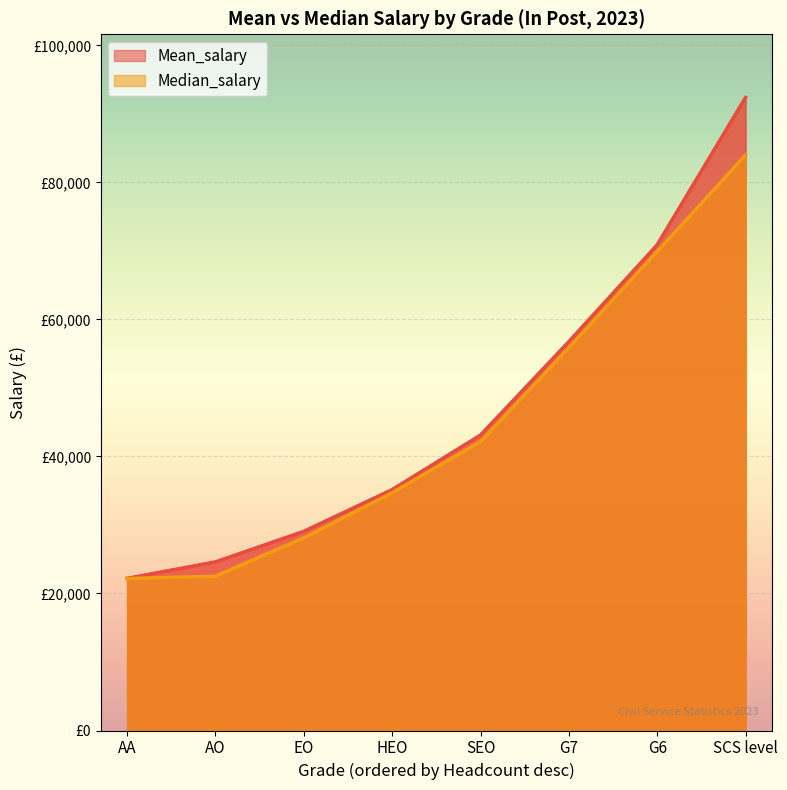

Rank the series at SCS level from highest to lowest value.

Mean_salary, Median_salary